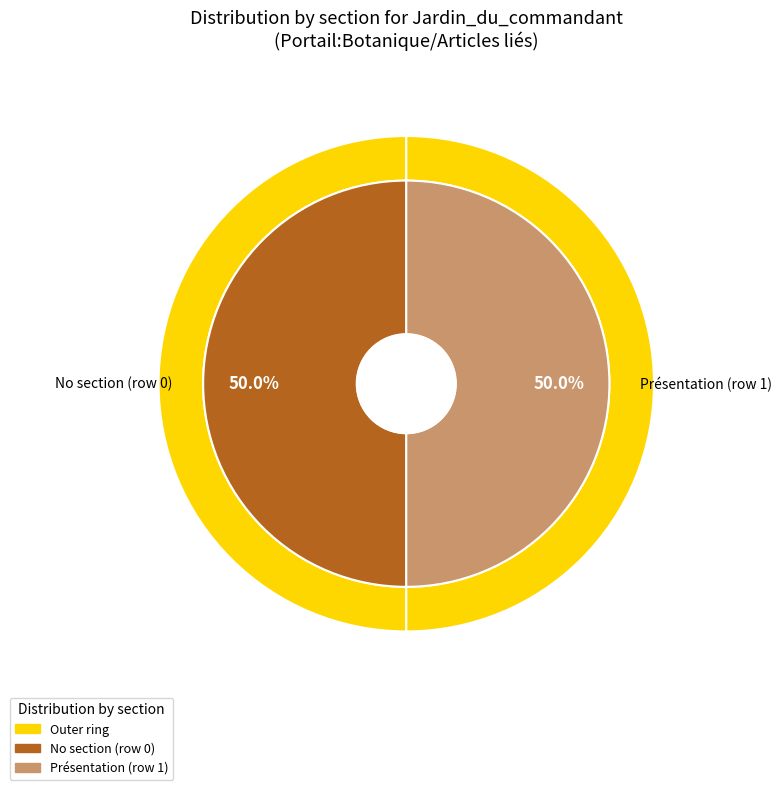

True or false: Row 1 accounts for 99% of the total.

False